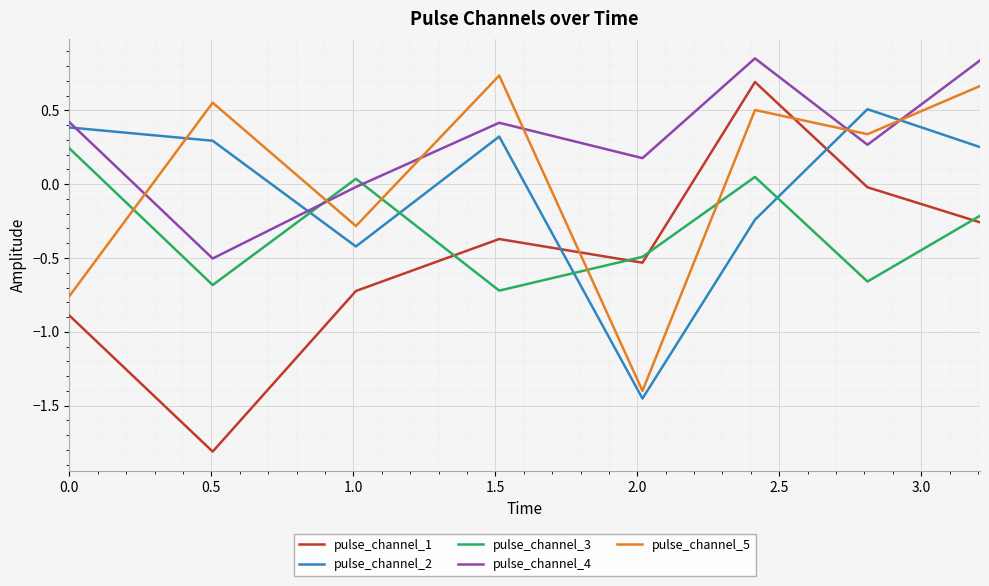

Which series has the widest spread of values?

pulse_channel_1